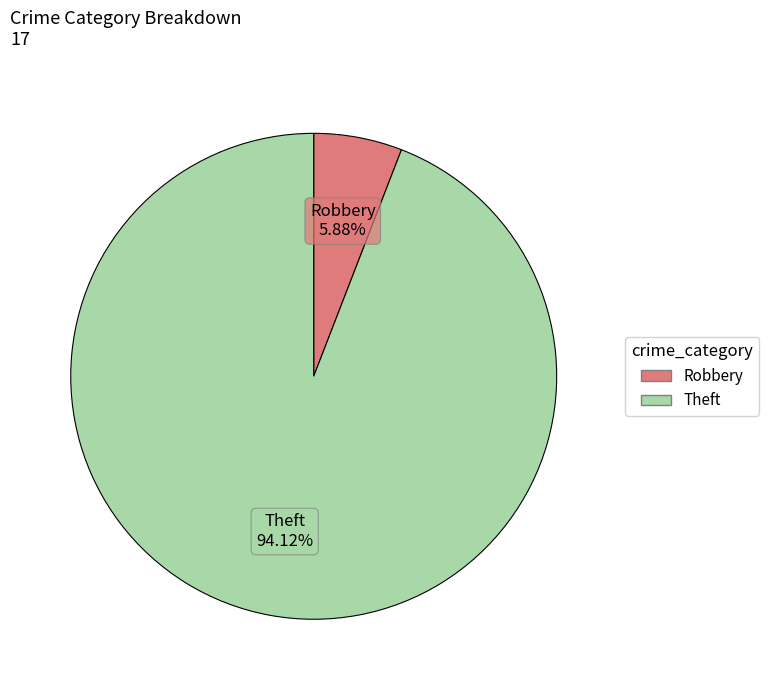

Rank the categories by value from lowest to highest.

Robbery, Theft